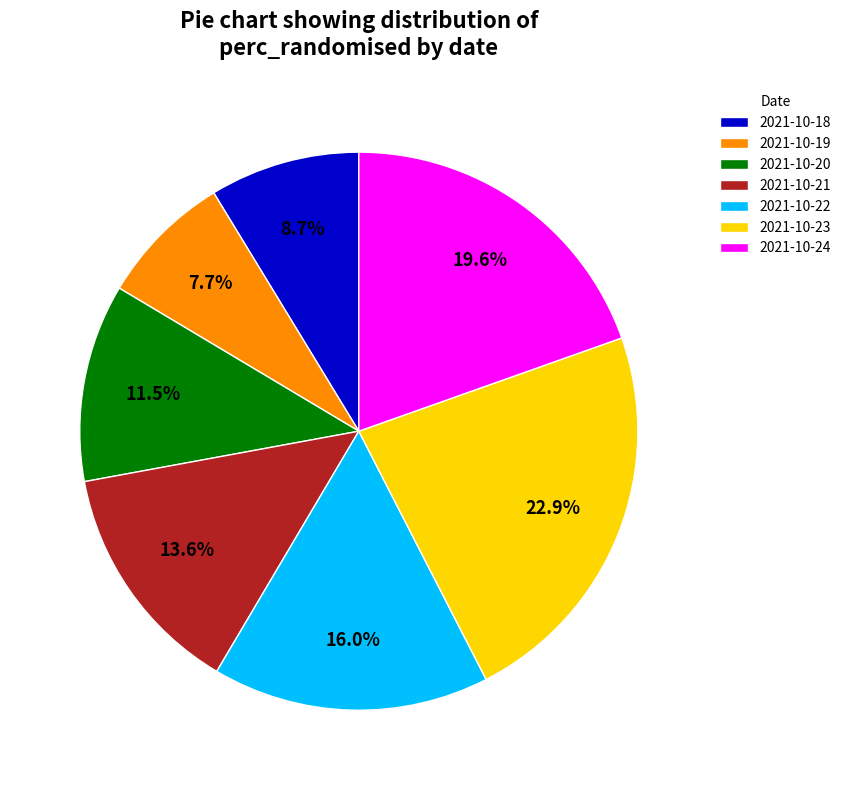

To the nearest percent, what is the difference between the 2021-10-20 and 2021-10-24 slice percentages?

8%